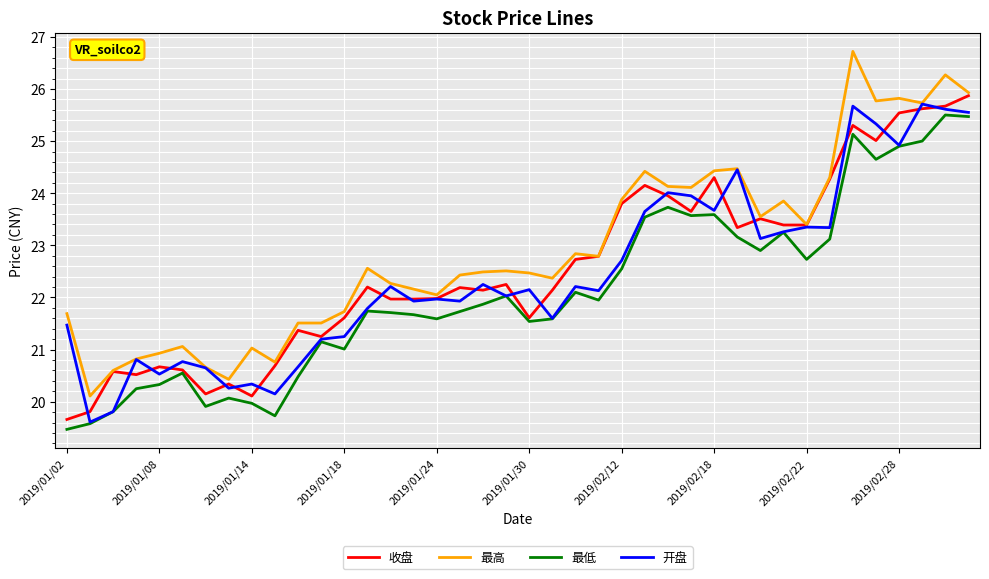

True or false: 最高 and 最低 cross at least once.

False